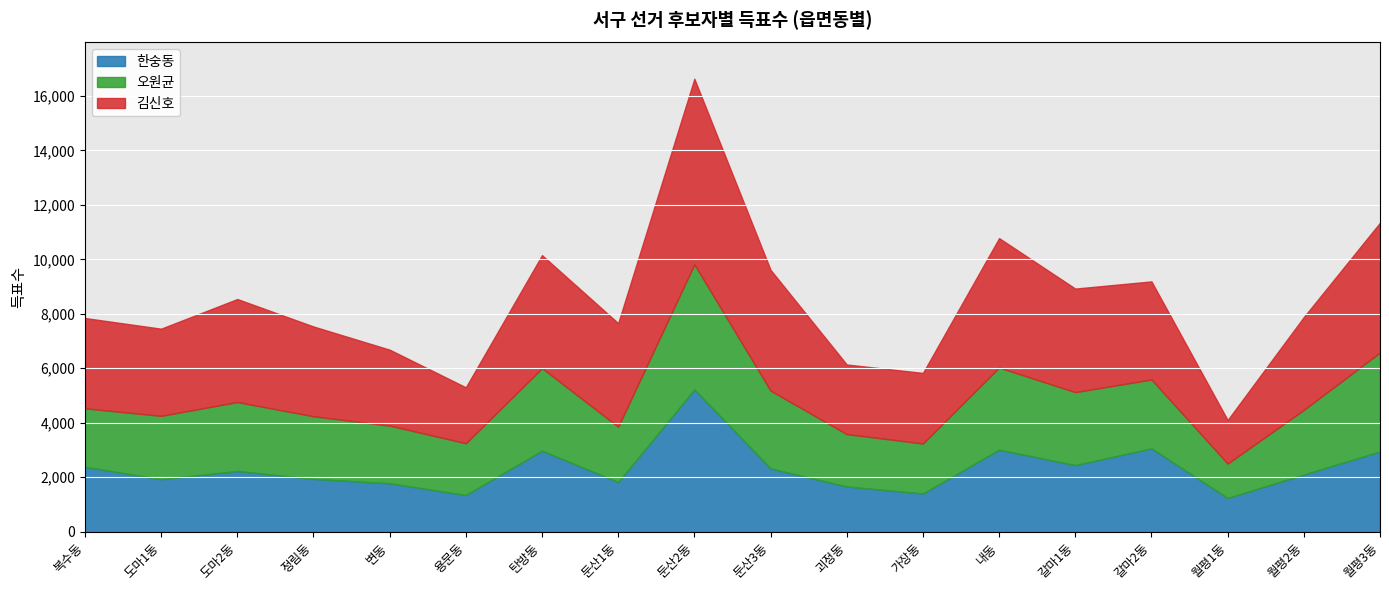

What is the difference between the highest and lowest values at 둔산2동?

2220